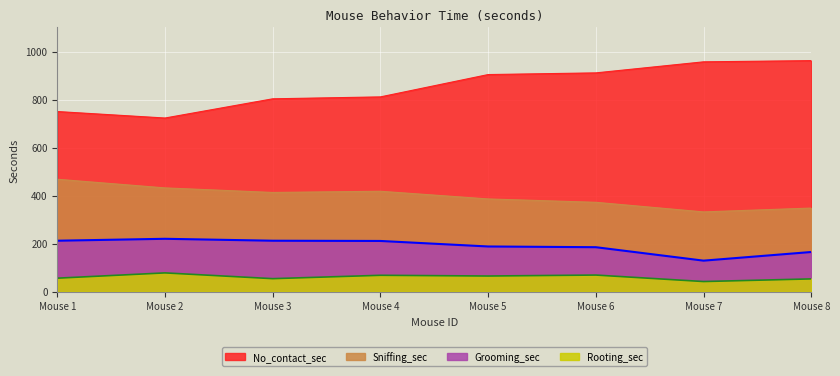

What is the approximate value of Rooting_sec at Mouse 1, to the nearest 10?

60